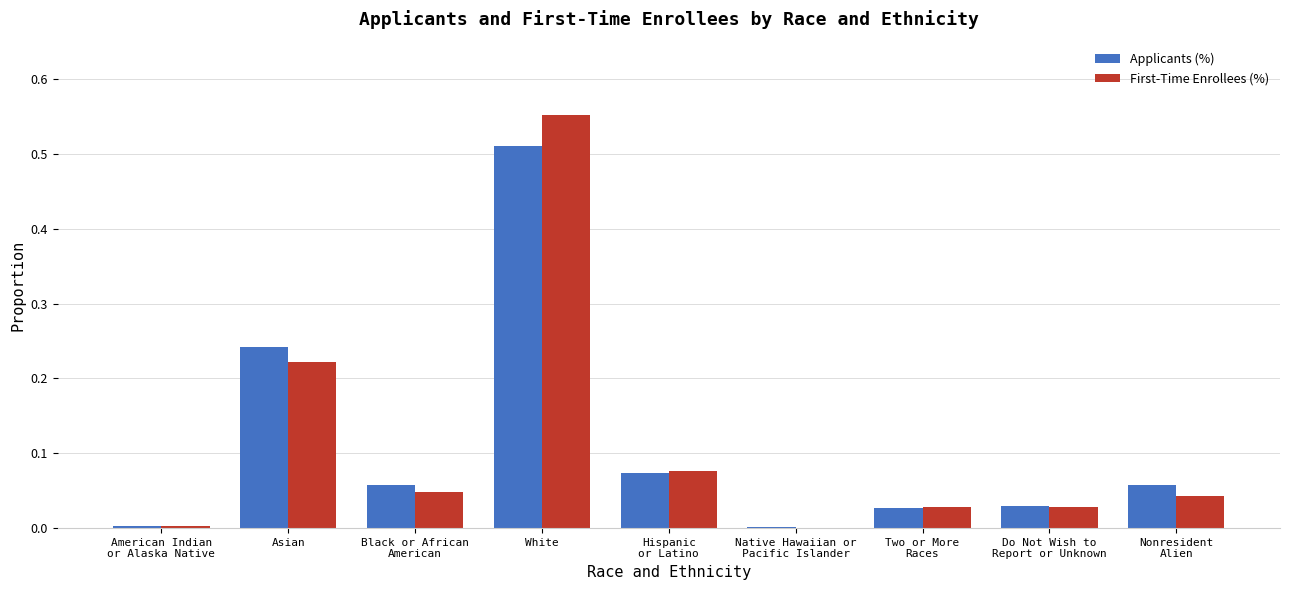

What is the sum of the Applicants (%) values at Asian and White?

0.8